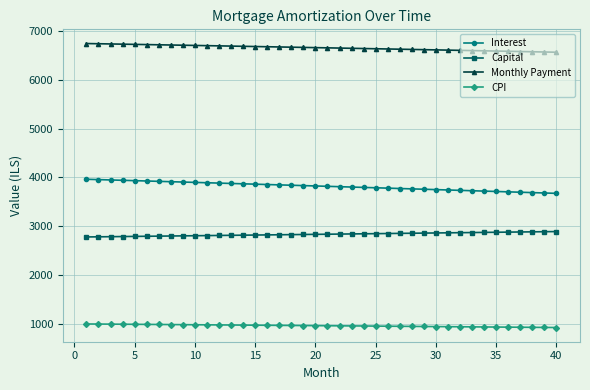

How many lines are shown in the chart?

4